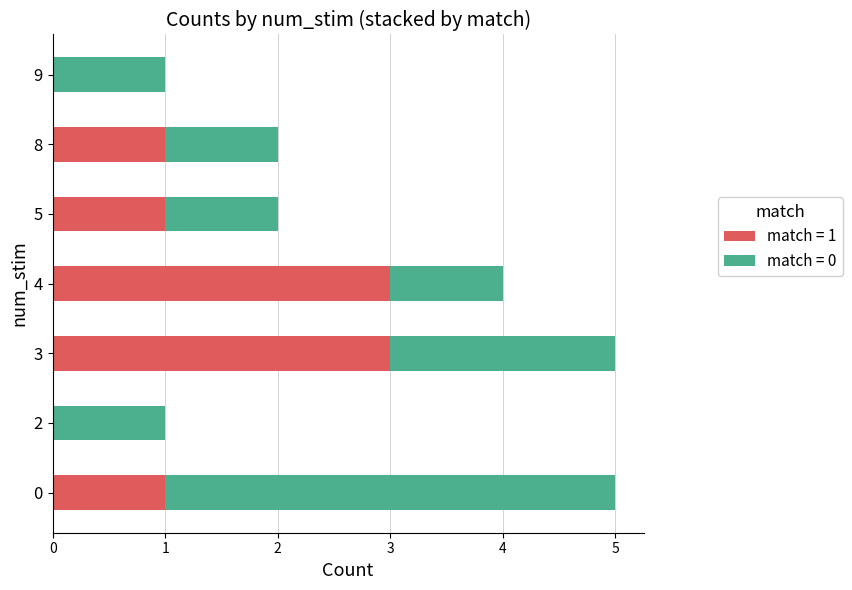

How many series are shown in this chart?

2